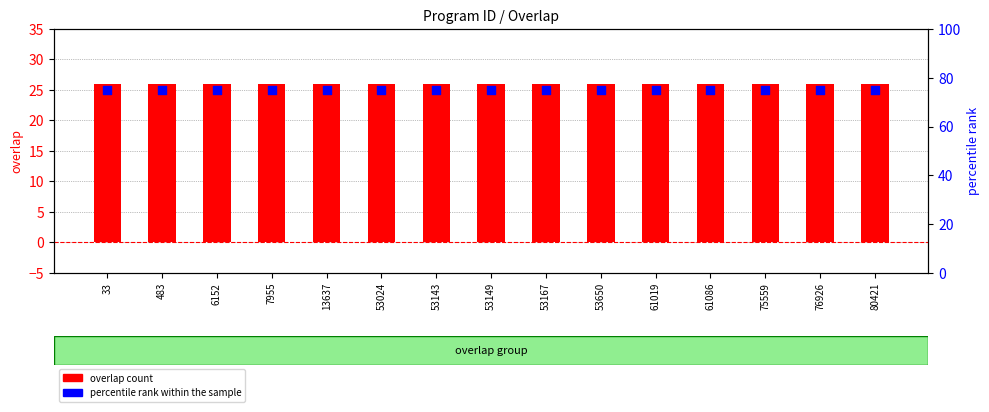

What is the total value across all series at 13637?

101